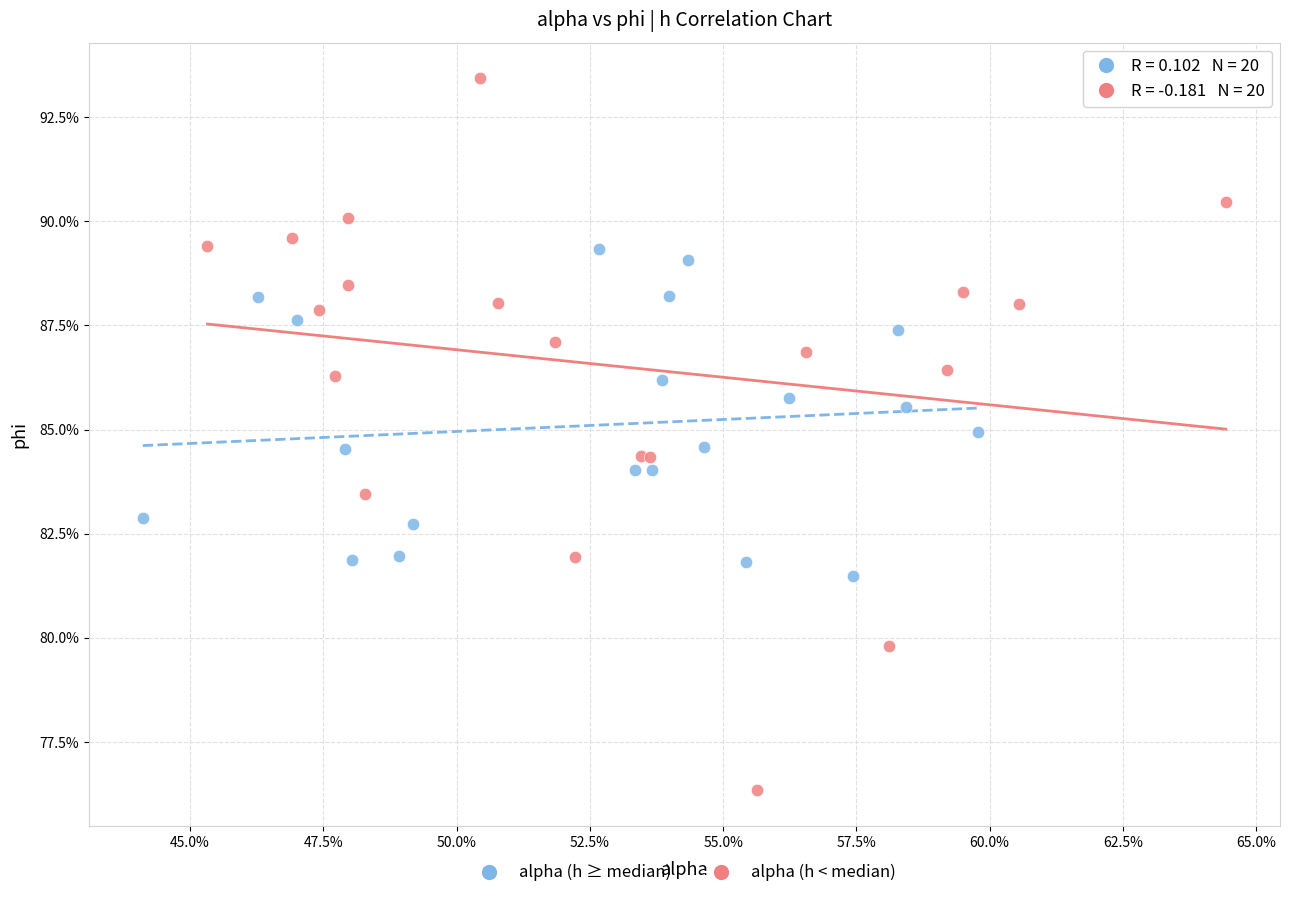

What are all the series names shown in the legend?

alpha (h ≥ median), alpha (h < median)